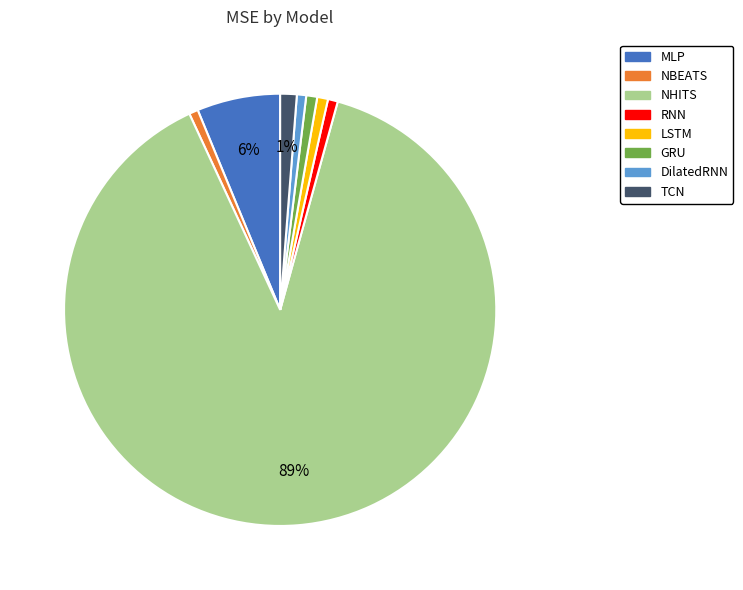

Is it true that GRU is 11% of the pie?

False